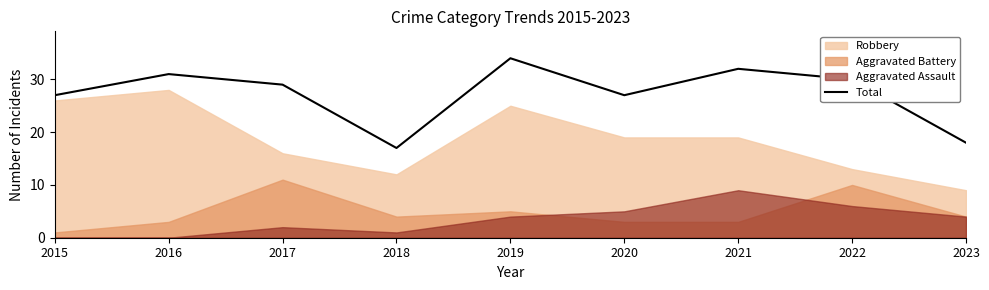

What is the value of the 7th point from the left?

32